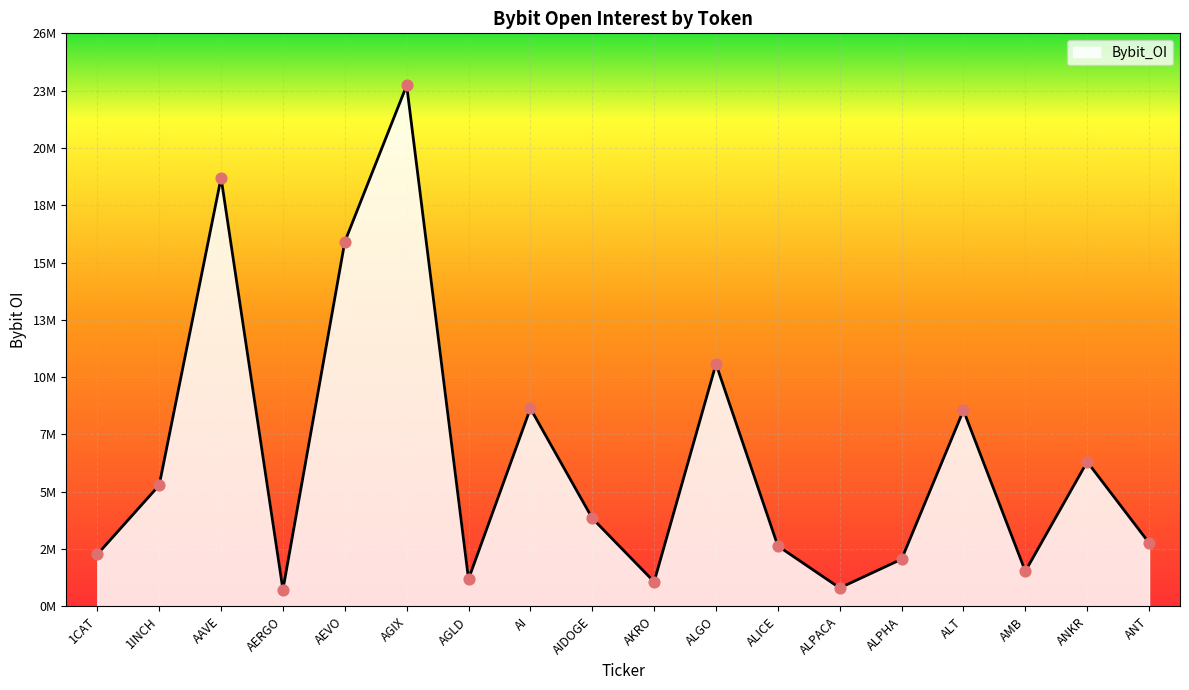

Which has a higher value, ANT or AIDOGE?

AIDOGE